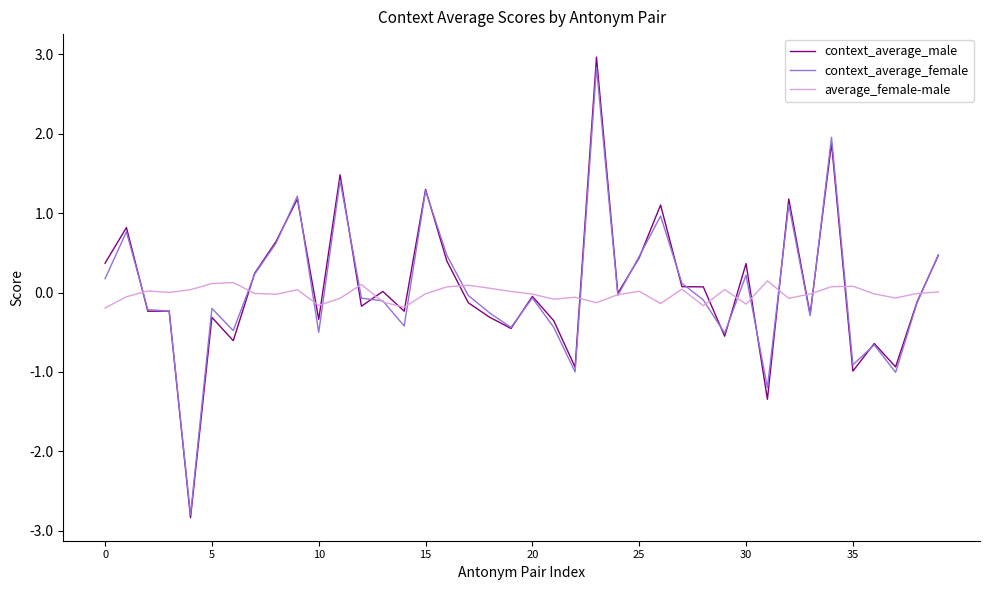

Which series has the largest range (max minus min)?

context_average_male